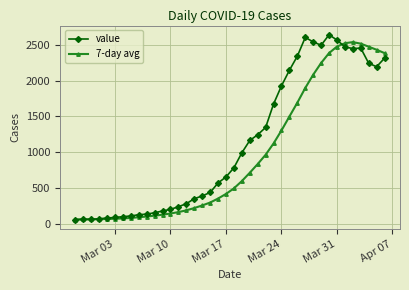

What is the difference between the second highest and minimum values in the 7-day avg series?

2461.6